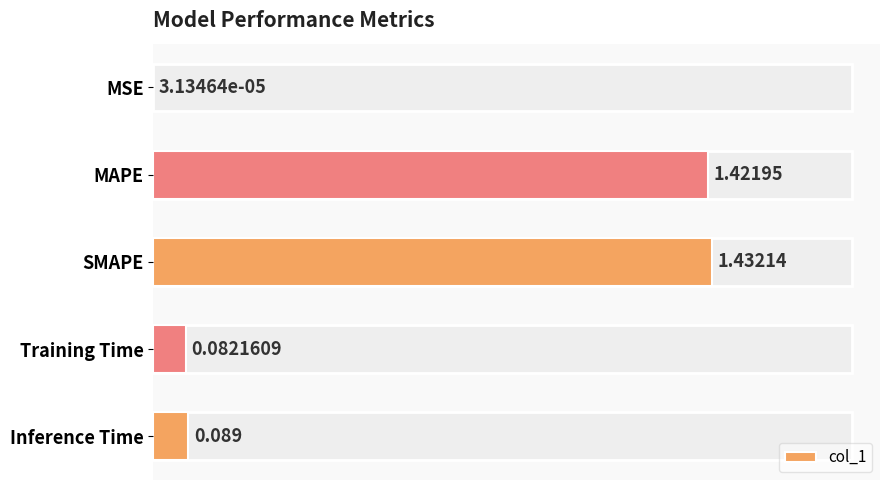

At which label is the value closest to 0?

MSE